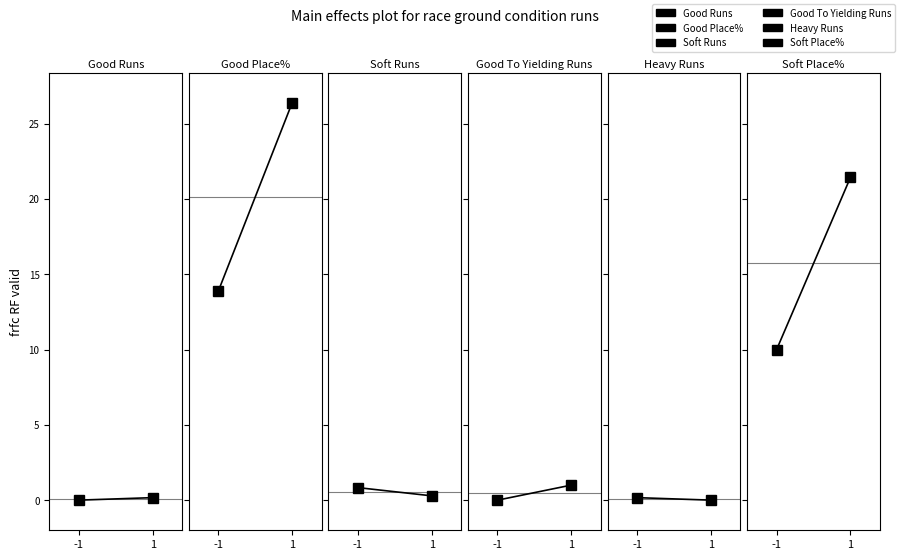

Which category has the highest value in the Good To Yielding Runs series?

1